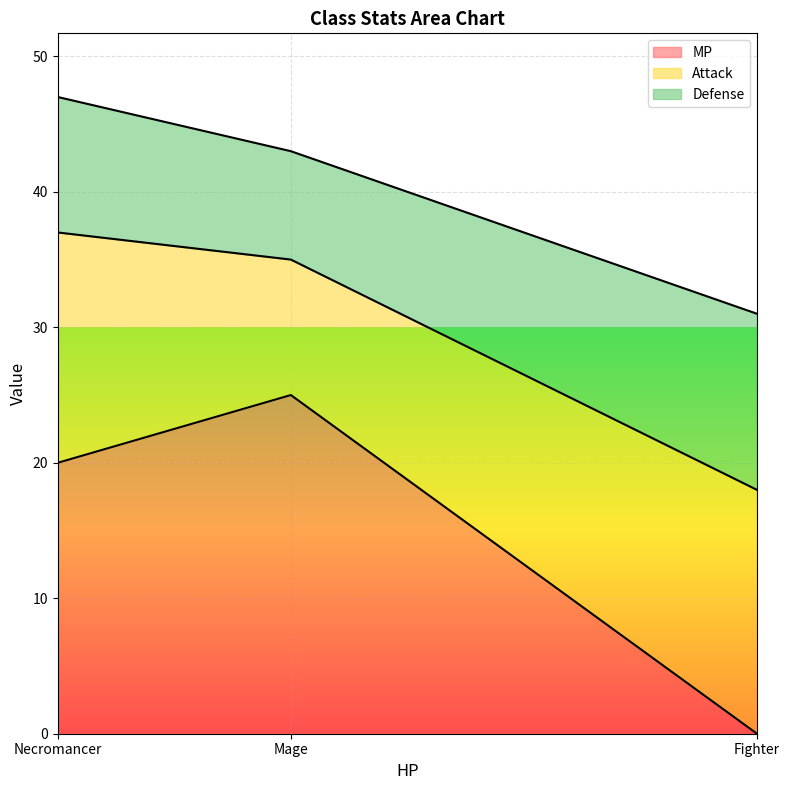

How many values in MP are above zero?

2